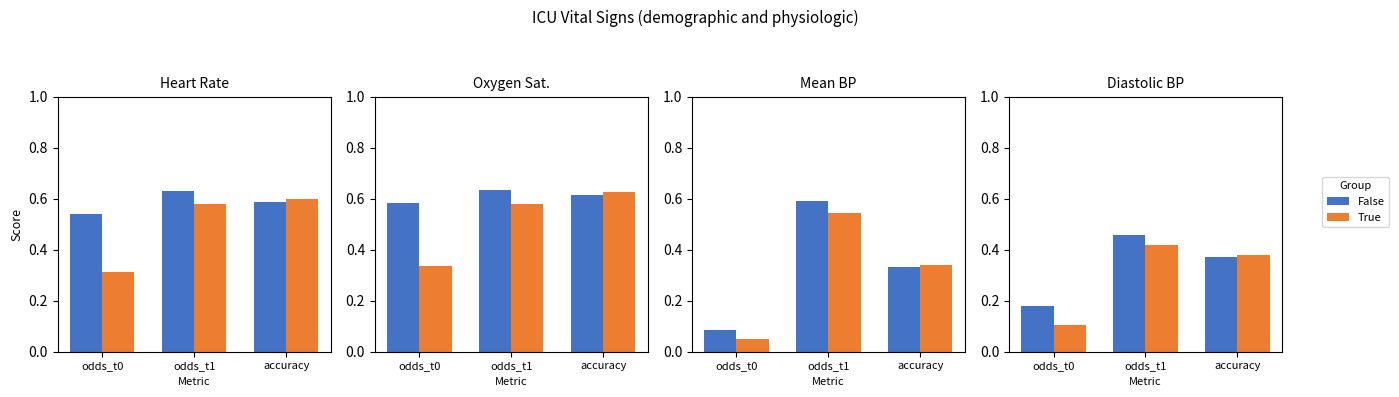

True or false: True has a value of 0.4 at accuracy.

True